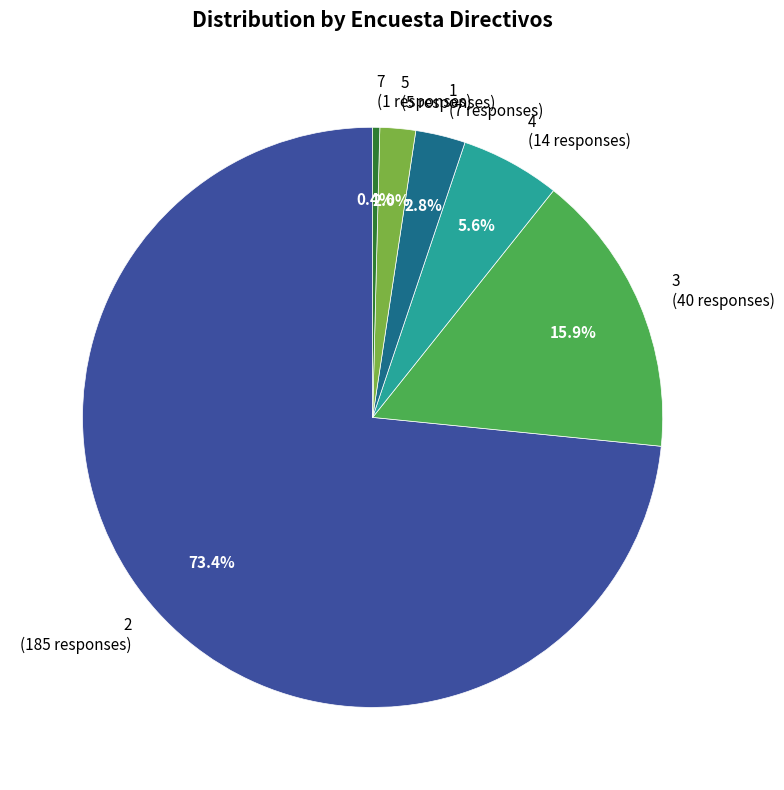

Rank the categories by value from lowest to highest.

7, 5, 1, 4, 3, 2